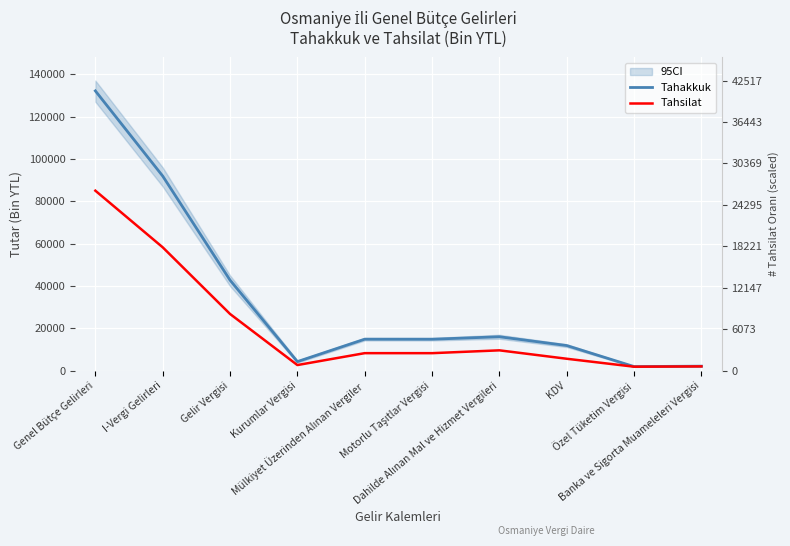

What is the average value of the Tahakkuk series?

33306